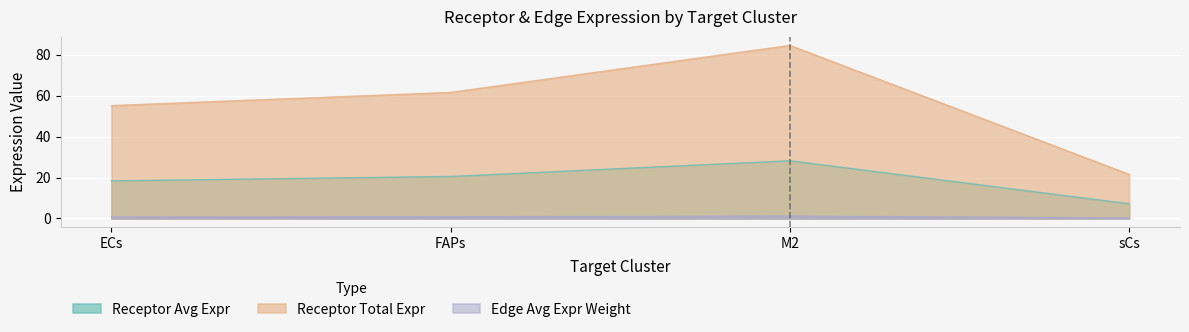

At ECs, list the series in order from smallest to largest.

Edge Avg Expr Weight, Receptor Avg Expr, Receptor Total Expr